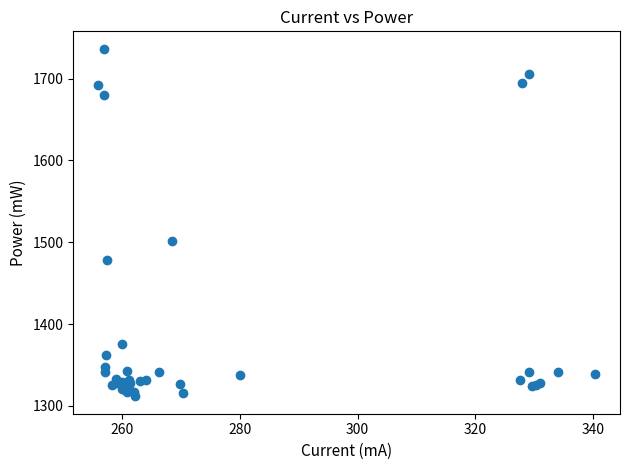

What Y value in the scatter plot is closest to 1524?

1501.0